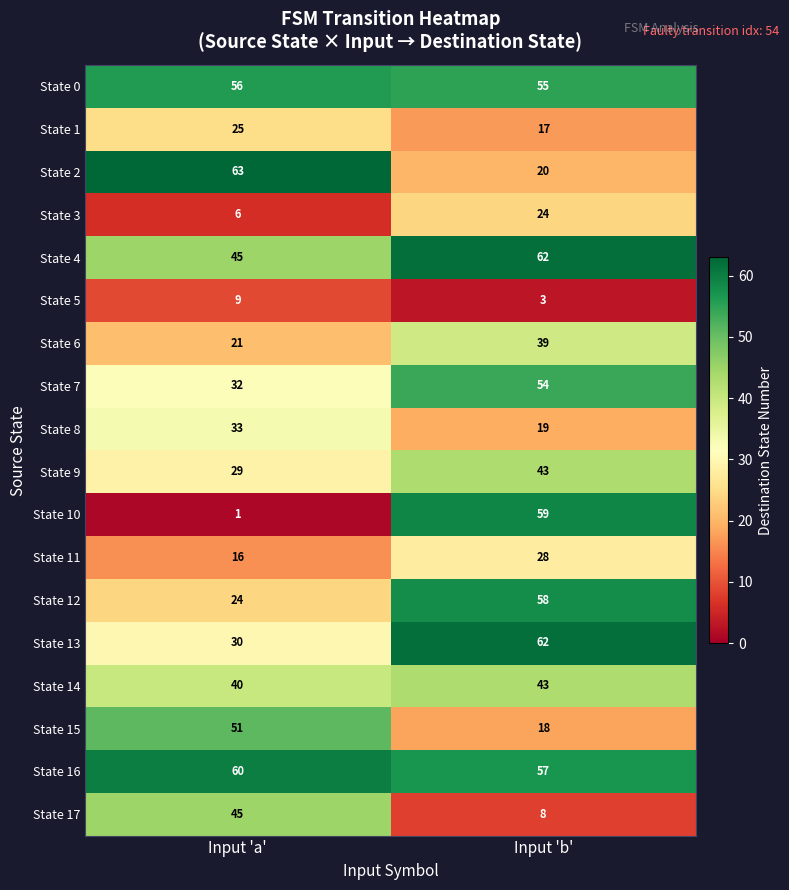

What is the total value across all series at Input 'b'?

669